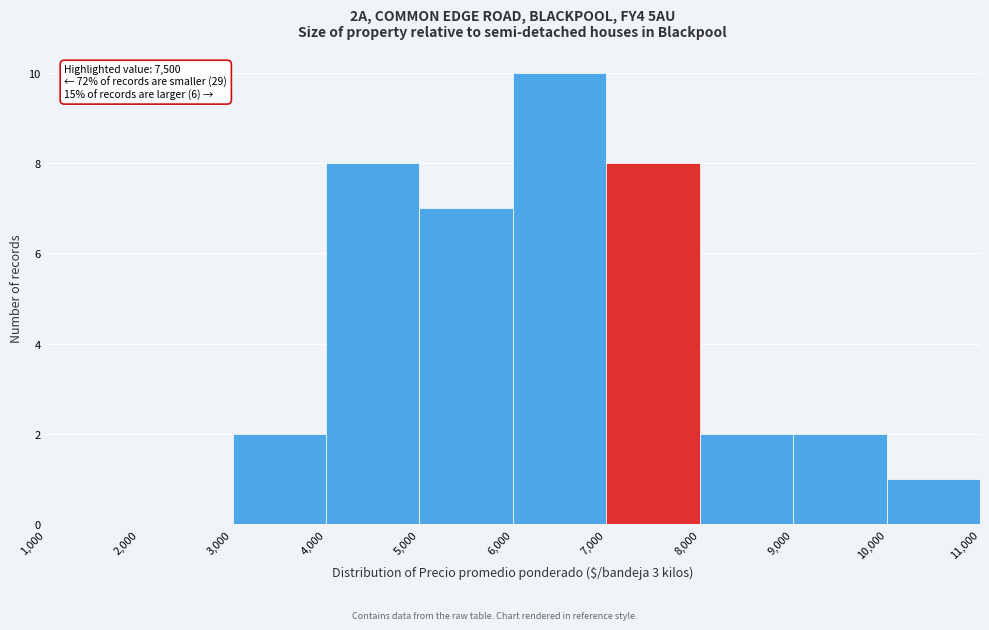

Which range on the x-axis has the tallest bar?

6,000 to 7,000